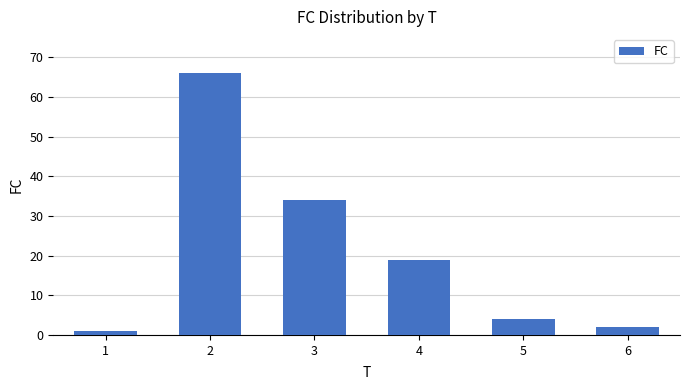

What is the greatest value displayed?

66